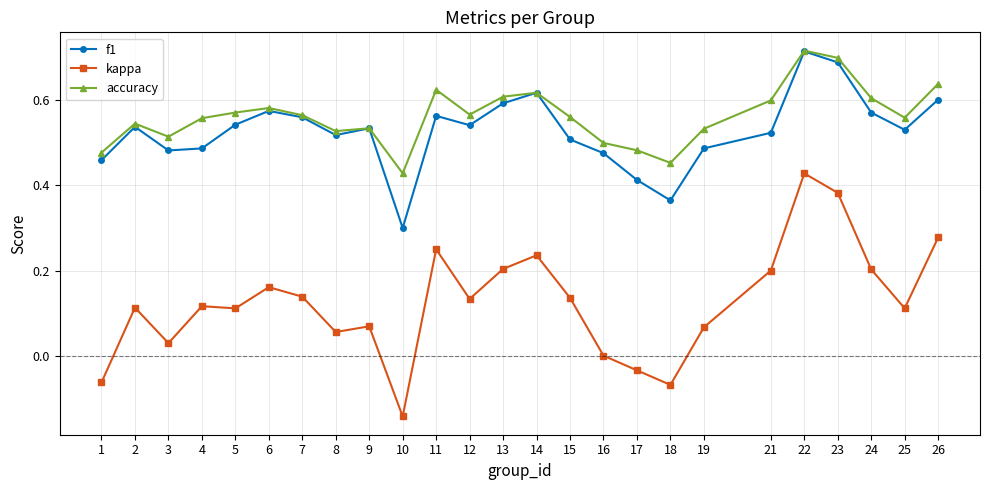

Which series has the widest spread of values?

kappa